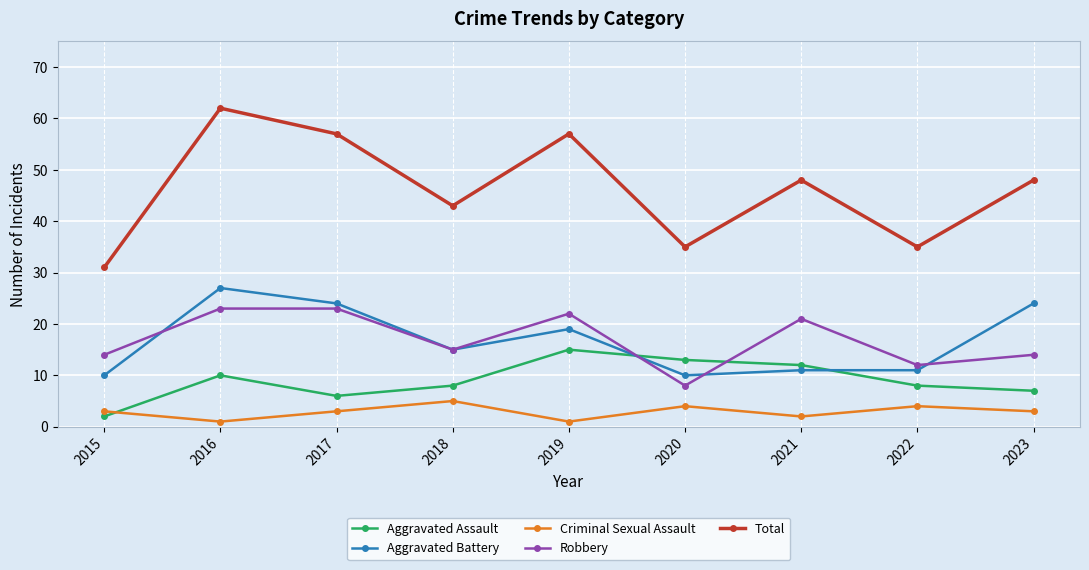

Reading left to right, what are all the values shown in this chart?

Aggravated Assault: 2	10	6	8	15	13	12	8	7
Aggravated Battery: 10	27	24	15	19	10	11	11	24
Criminal Sexual Assault: 3	1	3	5	1	4	2	4	3
Robbery: 14	23	23	15	22	8	21	12	14
Total: 31	62	57	43	57	35	48	35	48